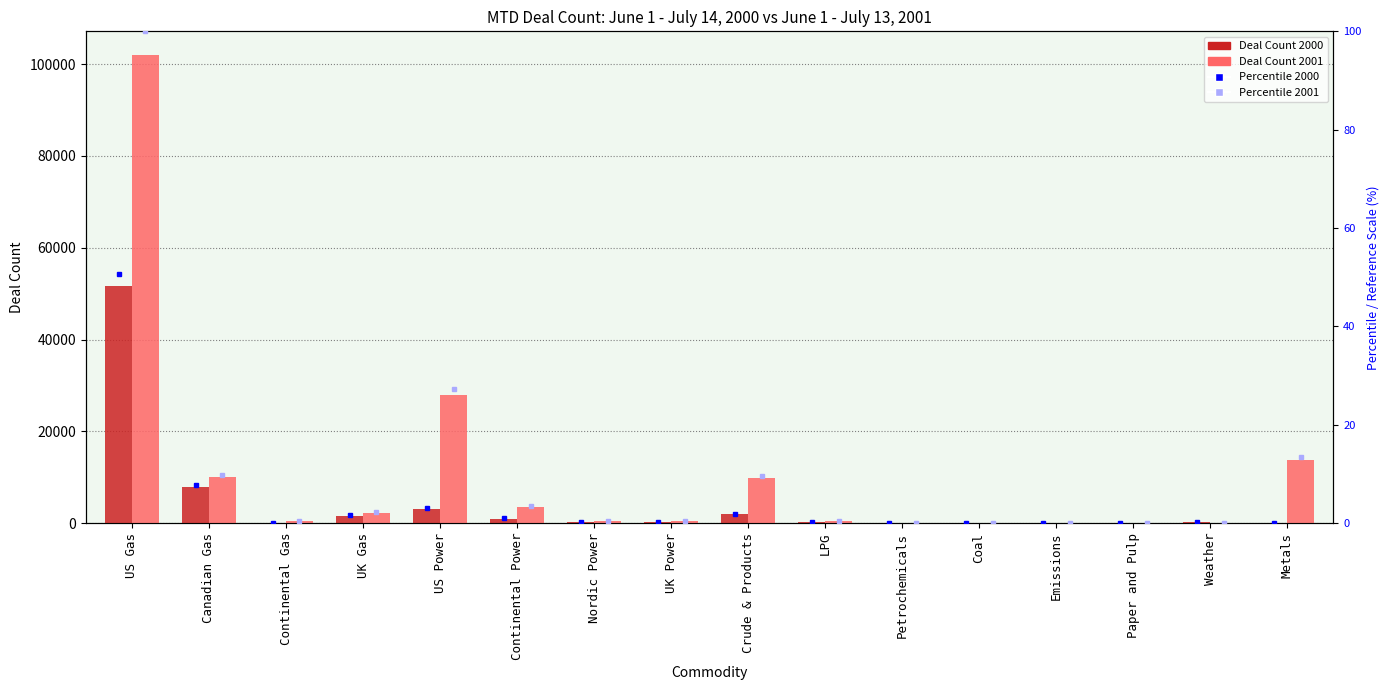

What position from the right is Emissions?

4